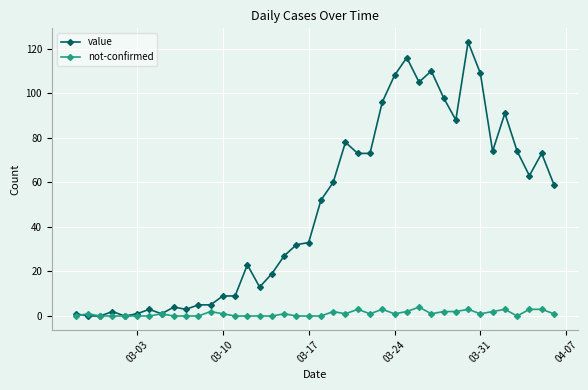

List the series in order of their peak value, highest first.

value, not-confirmed